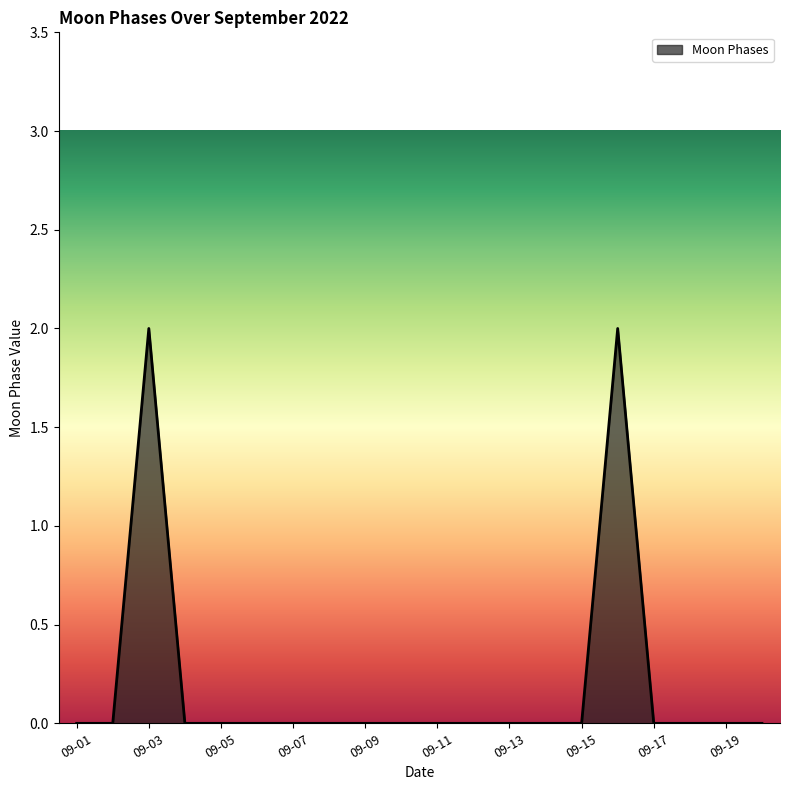

Does the chart have visible grid lines?

No